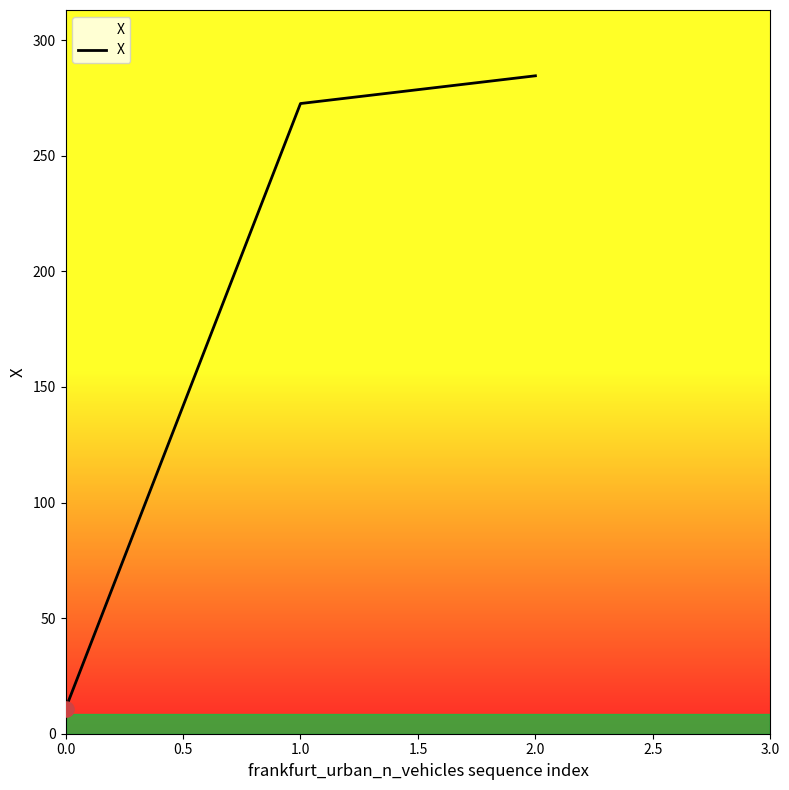

Approximately how many times larger is the value at 1.0 compared to 0.0?

25.2